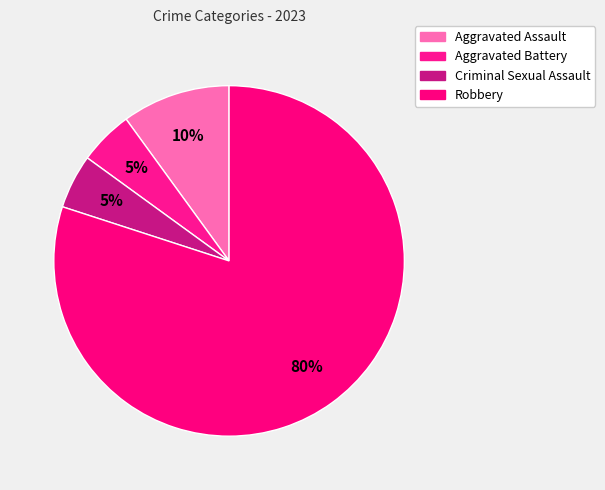

Is it true that Aggravated Battery is 5% of the pie?

True